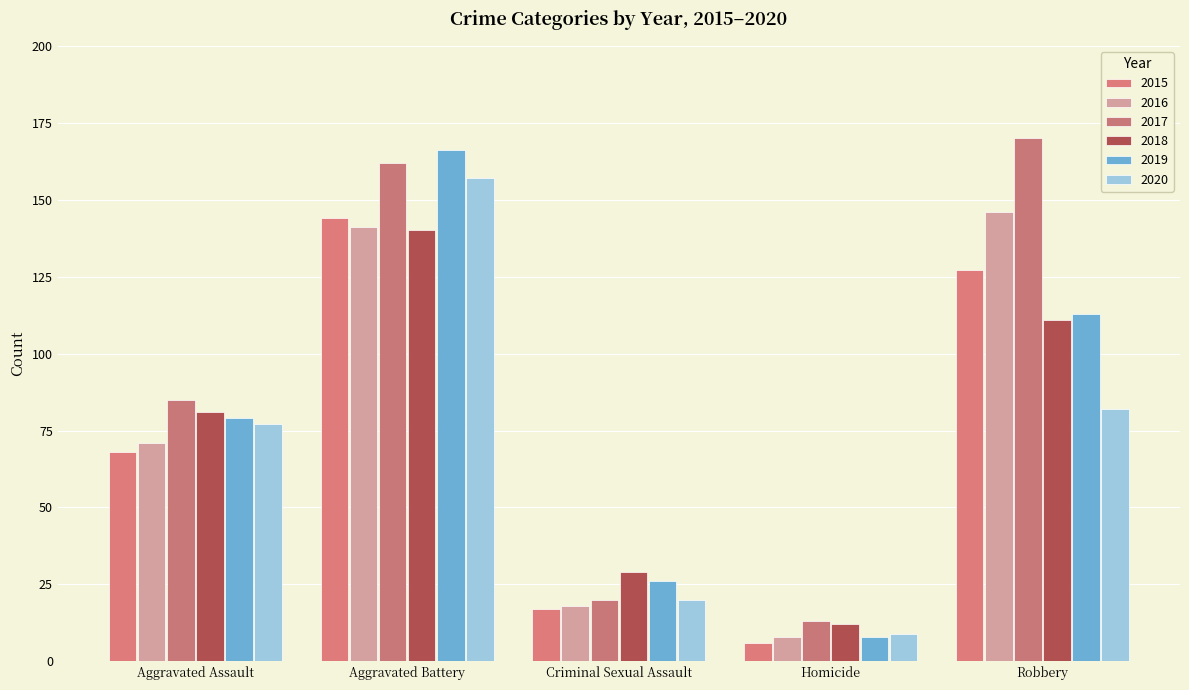

Which series changed the most between Aggravated Battery and Homicide?

2019